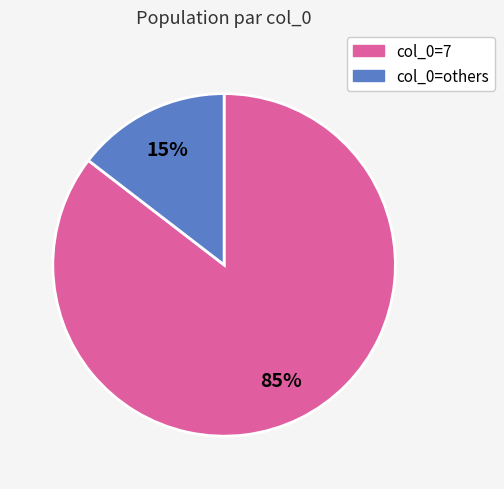

To the nearest percent, what is the average slice percentage?

50%